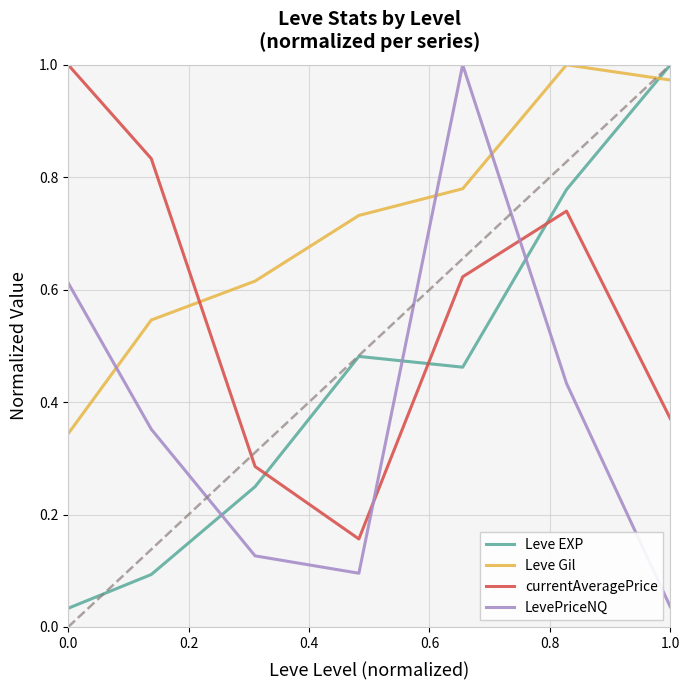

True or false: LevePriceNQ and currentAveragePrice intersect in this chart.

True